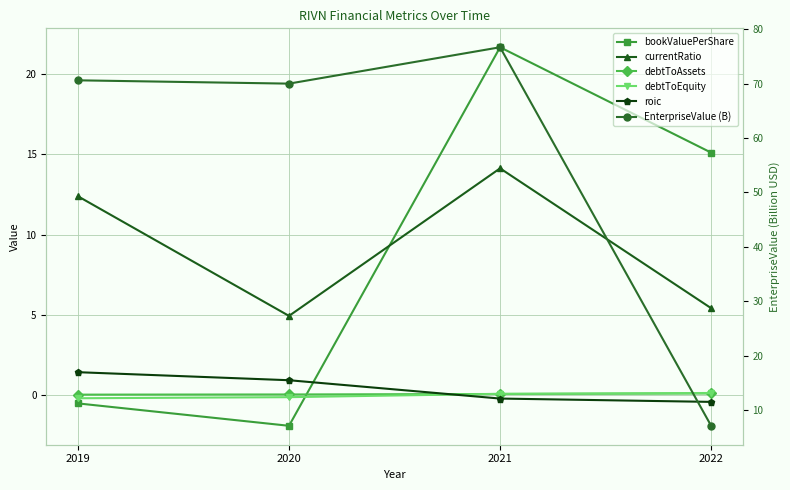

True or false: debtToAssets and currentRatio cross at least once.

False